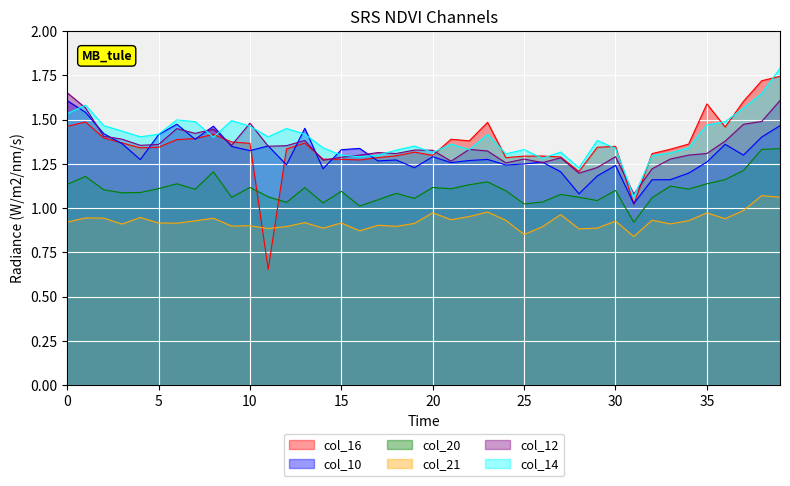

How many col_12 values are between 1 and 2?

40